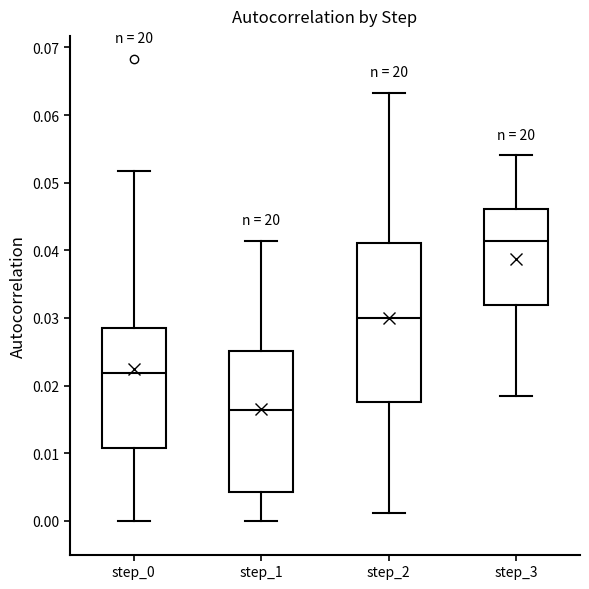

Reading left to right, read every box against the y-axis: the position of its median line, the range the box covers, and the ends of its whiskers. The values are not printed on the chart, so give them approximately, as read against the axis.

step_0: median 0.022, box 0.011 to 0.029, whiskers 0.000 to 0.052
step_1: median 0.016, box 0.004 to 0.025, whiskers 0.000 to 0.041
step_2: median 0.030, box 0.018 to 0.041, whiskers 0.001 to 0.063
step_3: median 0.041, box 0.032 to 0.046, whiskers 0.019 to 0.054